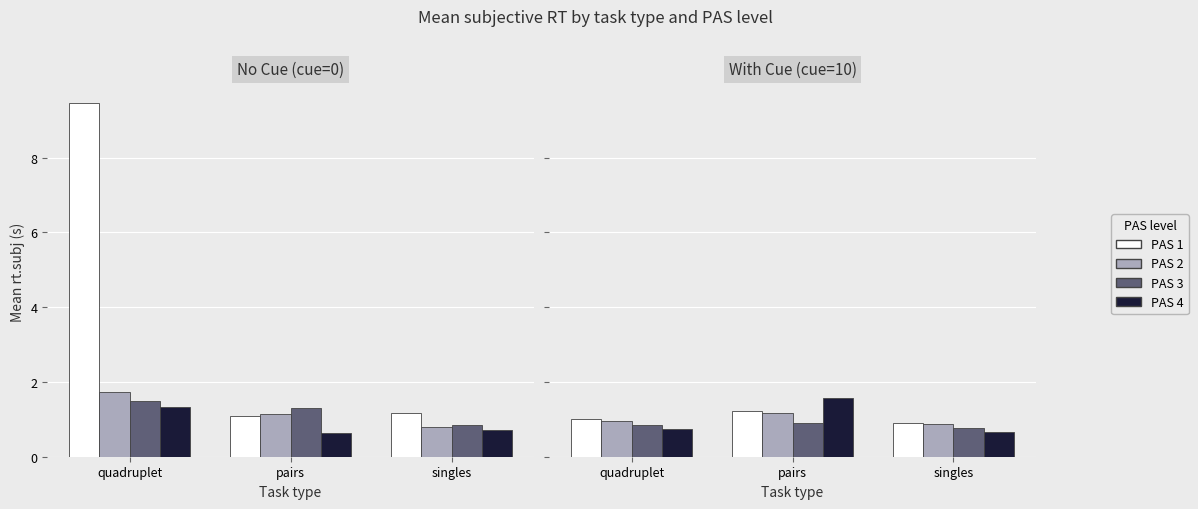

What is the difference between the maximum and minimum values in the PAS 1 series?

0.3